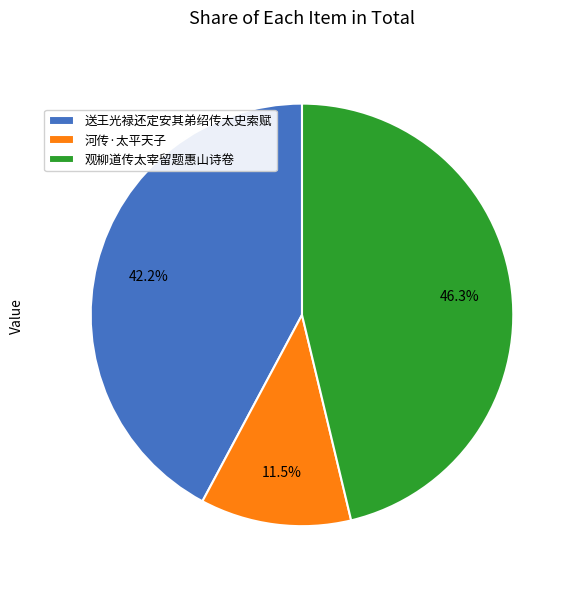

Which category has the biggest portion of the pie?

观柳道传太宰留题惠山诗卷